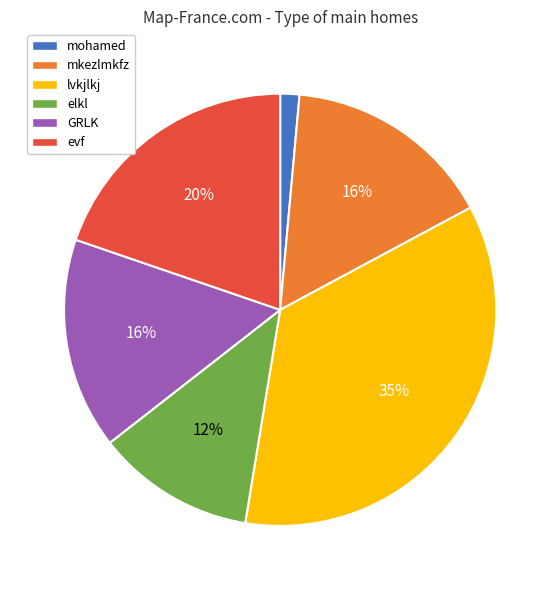

Count the number of slices in the pie.

6